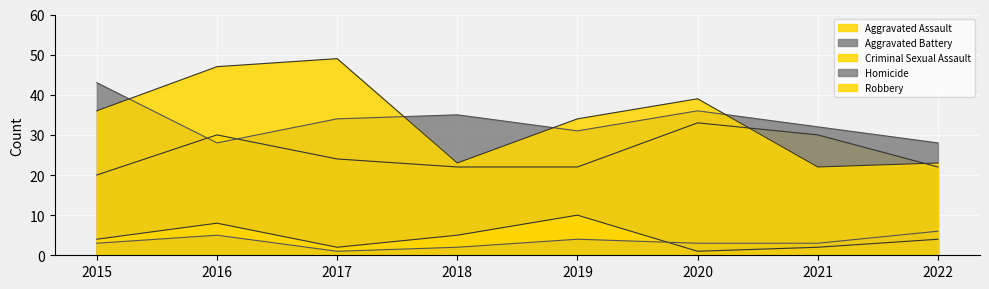

True or false: Robbery and Homicide intersect in this chart.

False